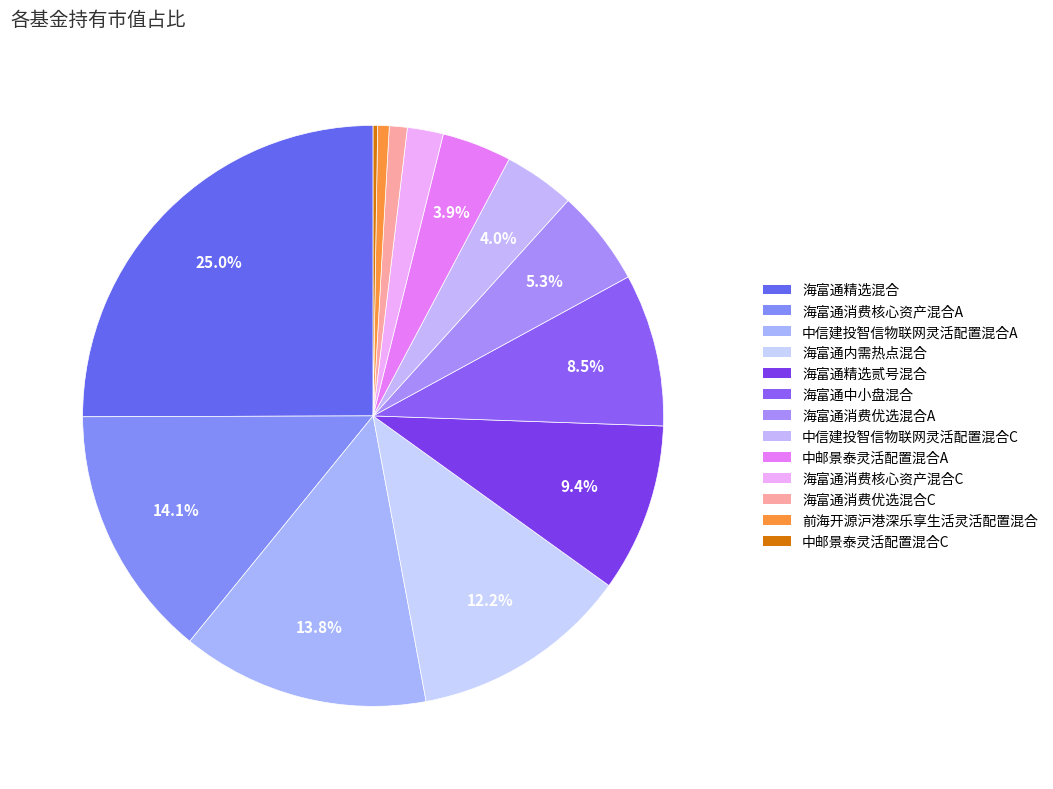

True or false: 前海开源沪港深乐享生活灵活配置混合 accounts for 1% of the total.

True